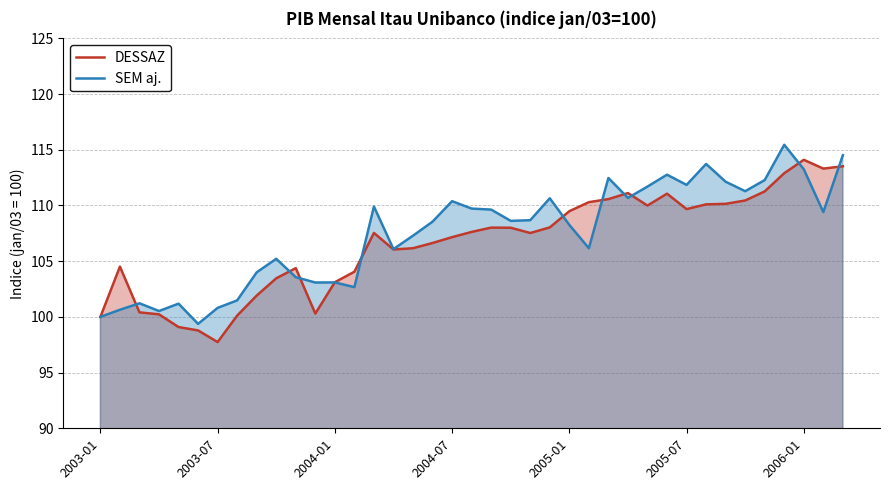

What is the difference between the maximum and second lowest values in the SEM aj. series?

15.4